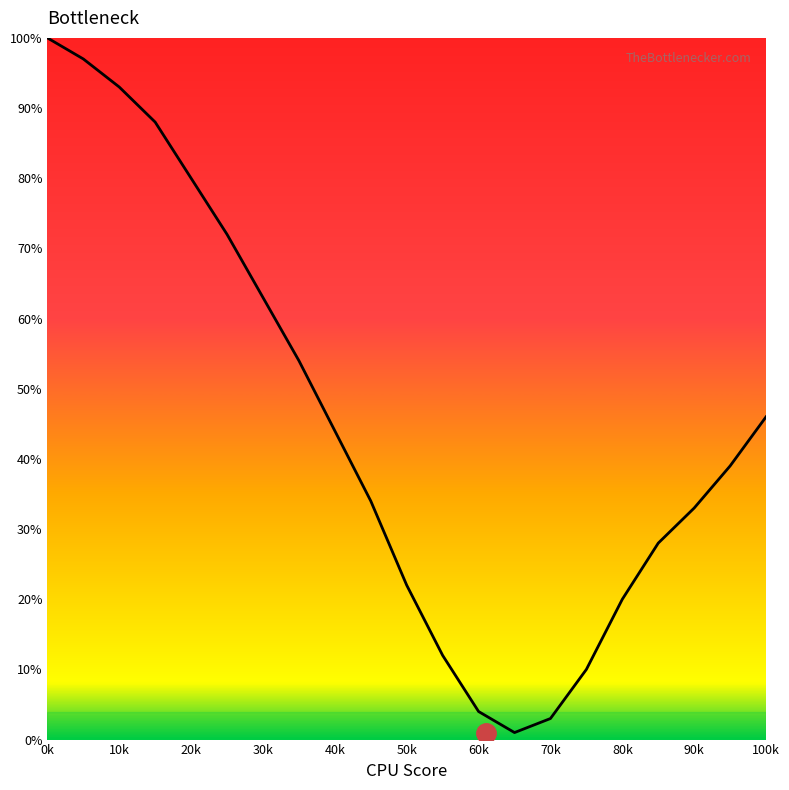

What is the difference between the maximum and minimum values?

99